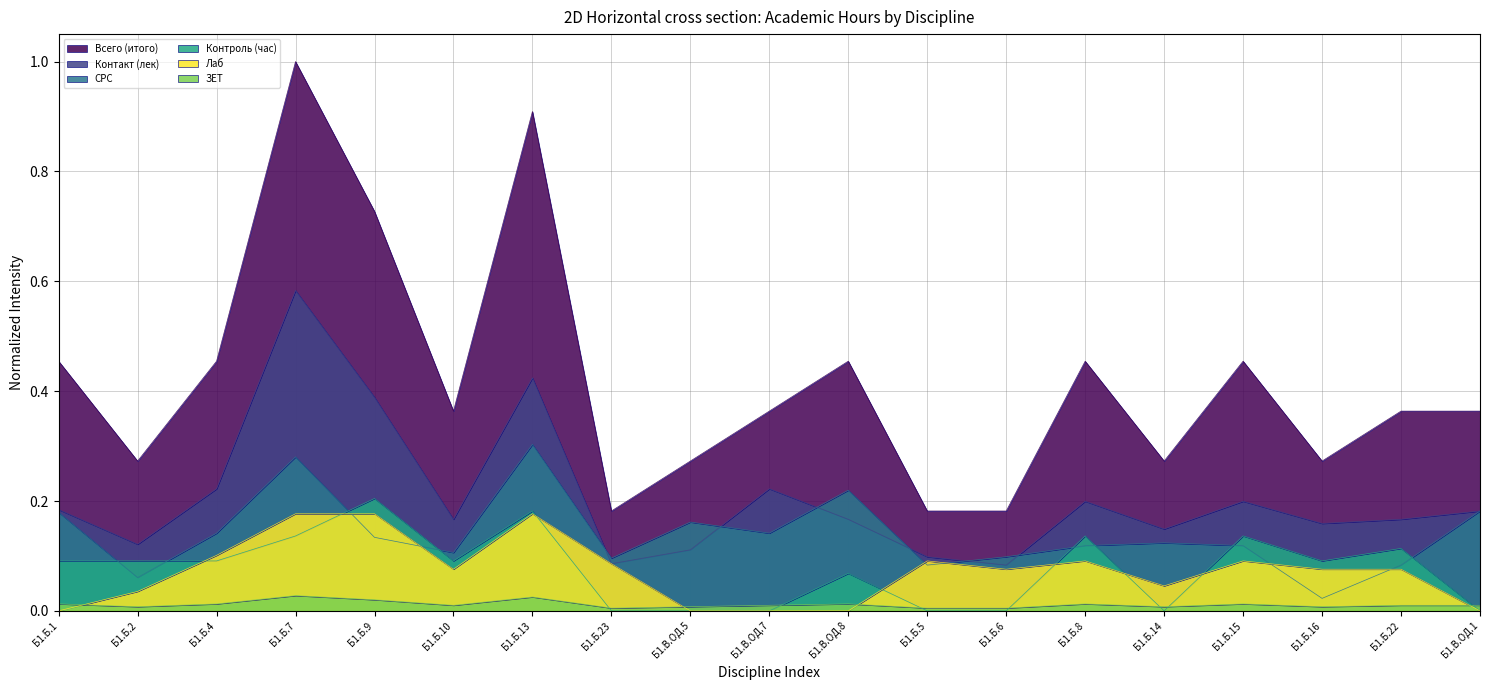

Count the Контакт (лек) values in the range 0 to 1.

19